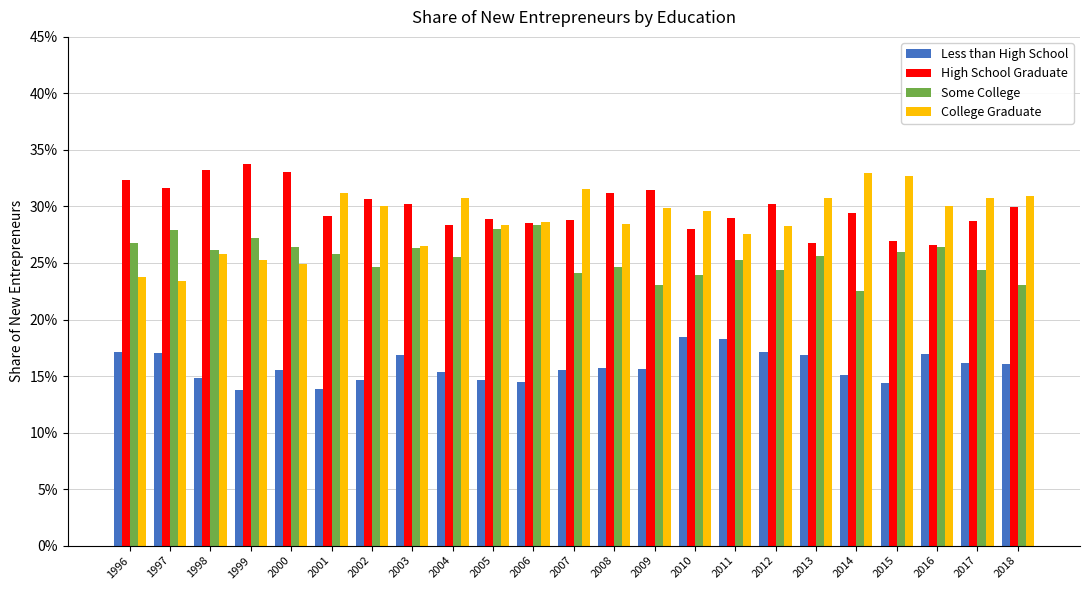

What is the spread (max minus min) of values at 2013?

13.9